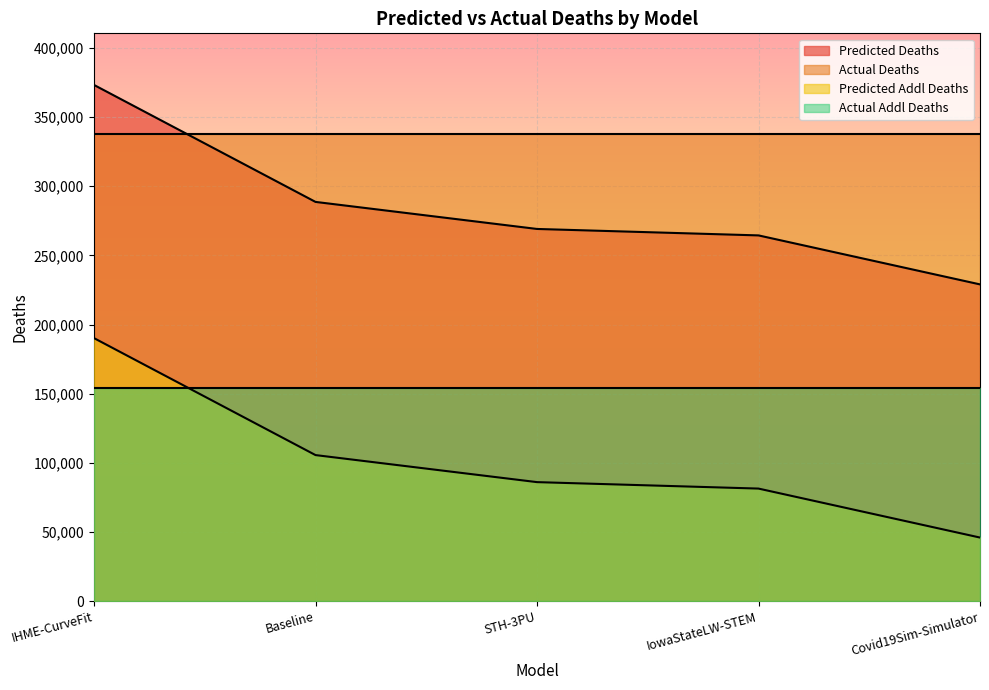

Which series has the largest total across all categories?

Actual Deaths